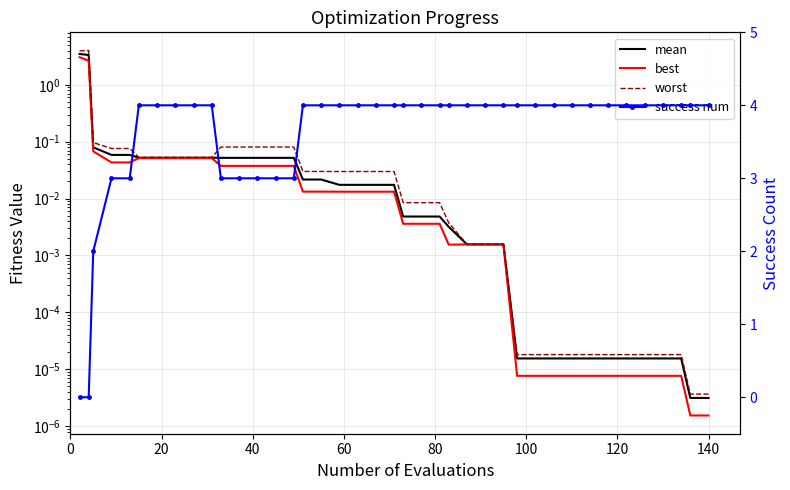

True or false: worst and mean intersect in this chart.

False